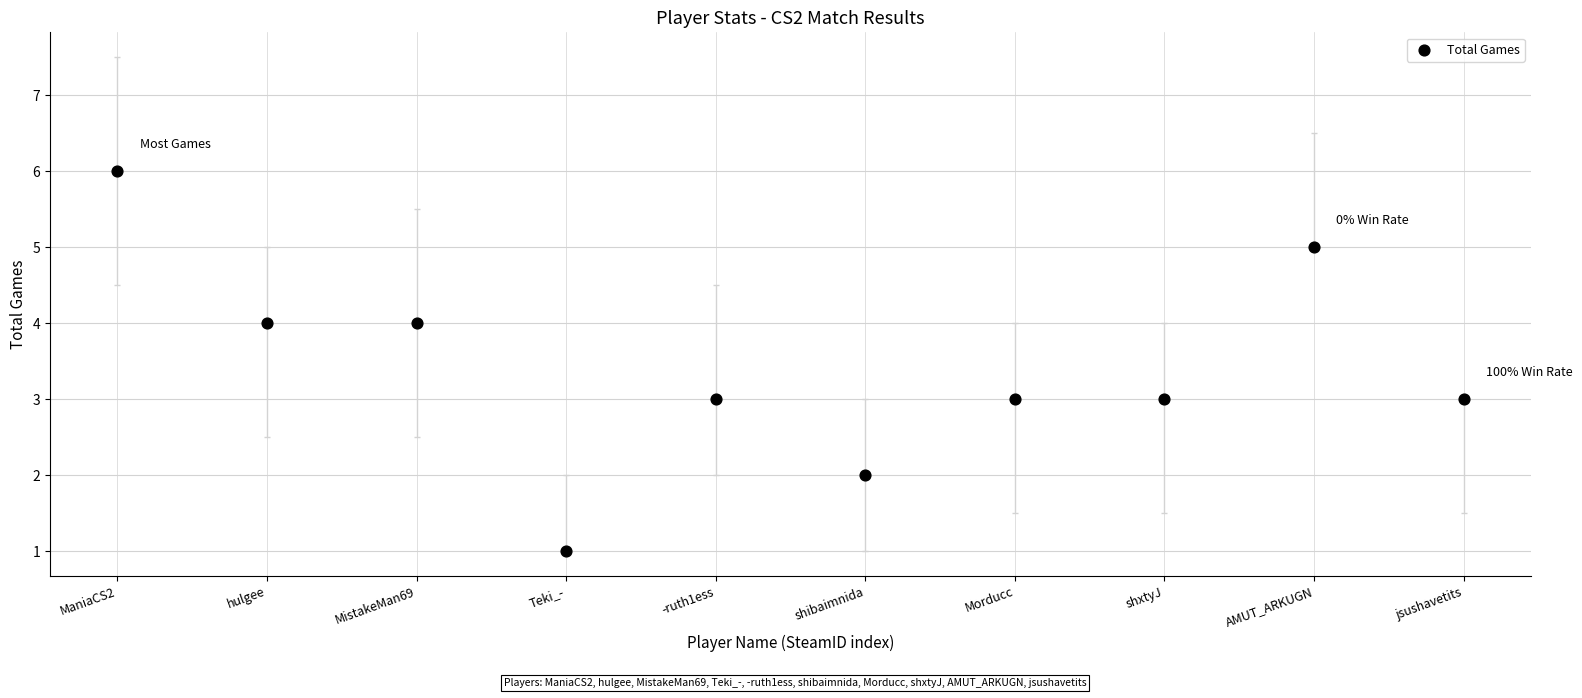

What is the range of Y values (max minus min)?

5